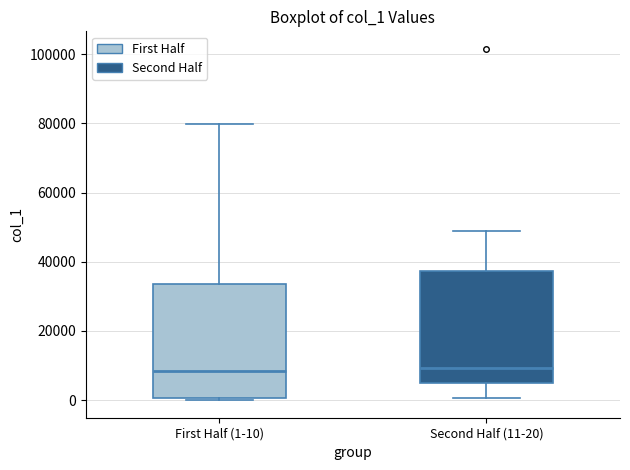

Where does the median line of the box for First Half (1-10) sit on the y-axis? The values are not printed on the chart, so give them approximately, as read against the axis.

8000